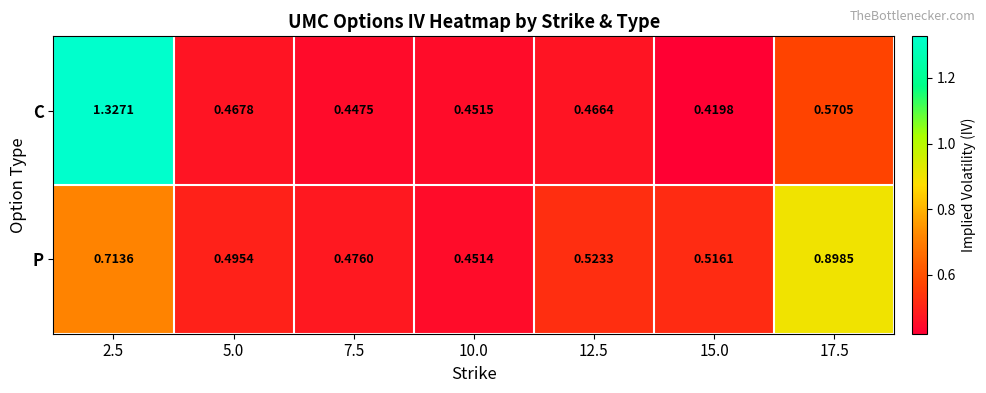

At 15.0, list the series in order from largest to smallest.

P, C